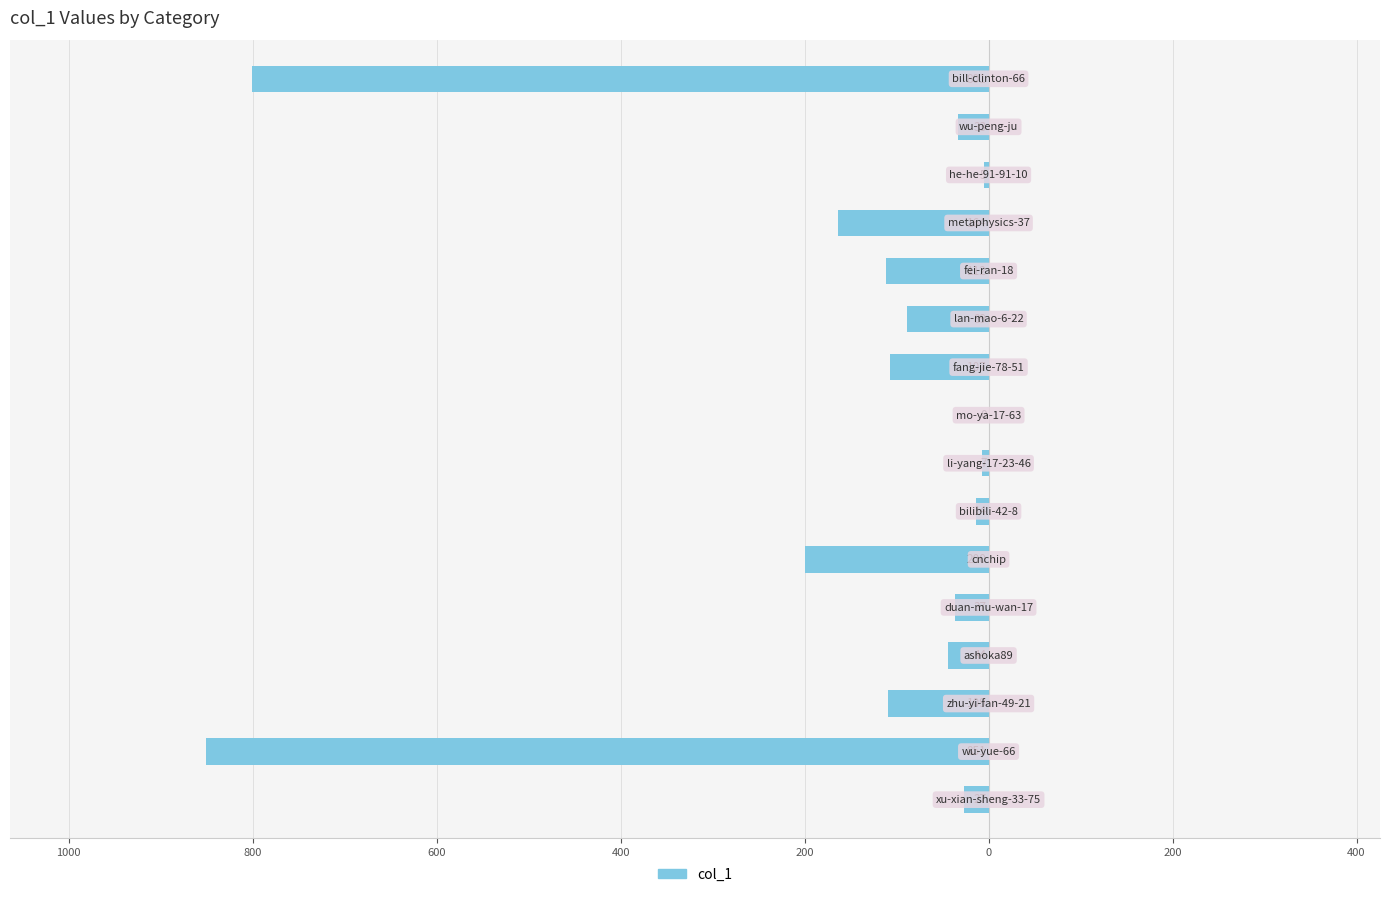

Are the bars grouped side by side (vs. stacked)?

No